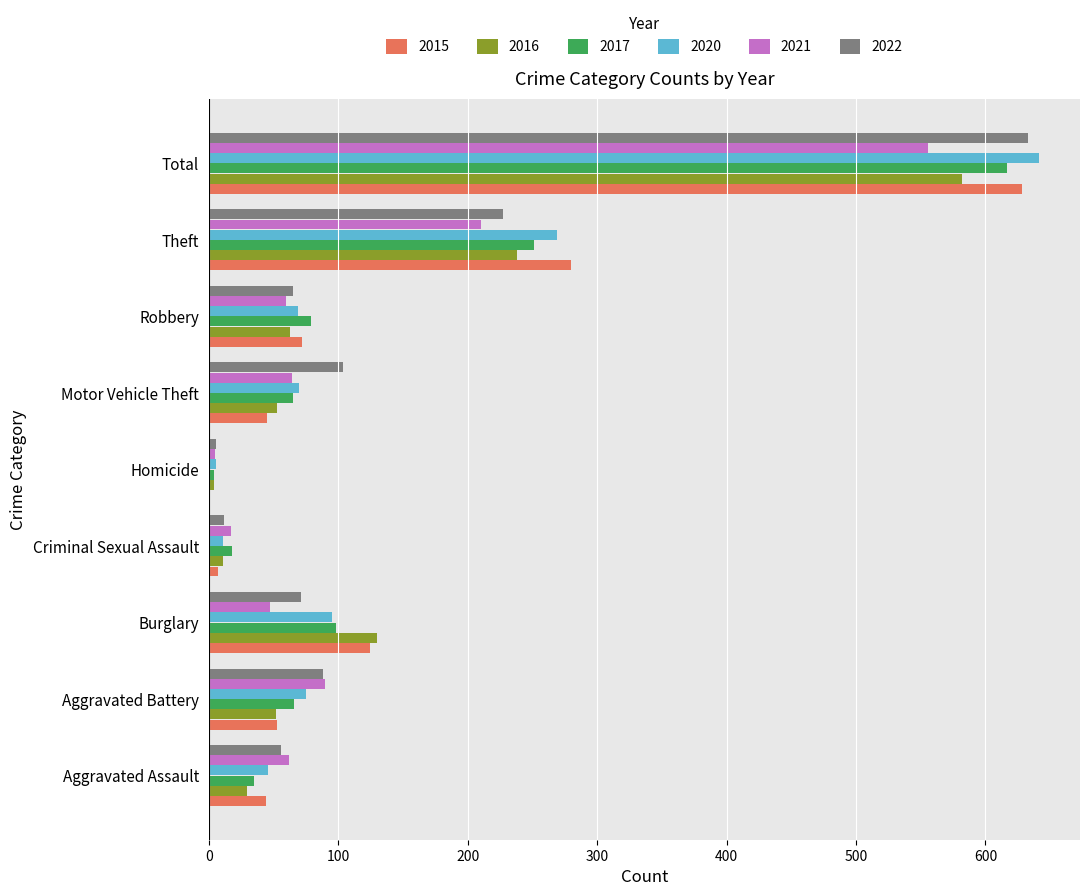

What is the total value across all series at Aggravated Assault?

273